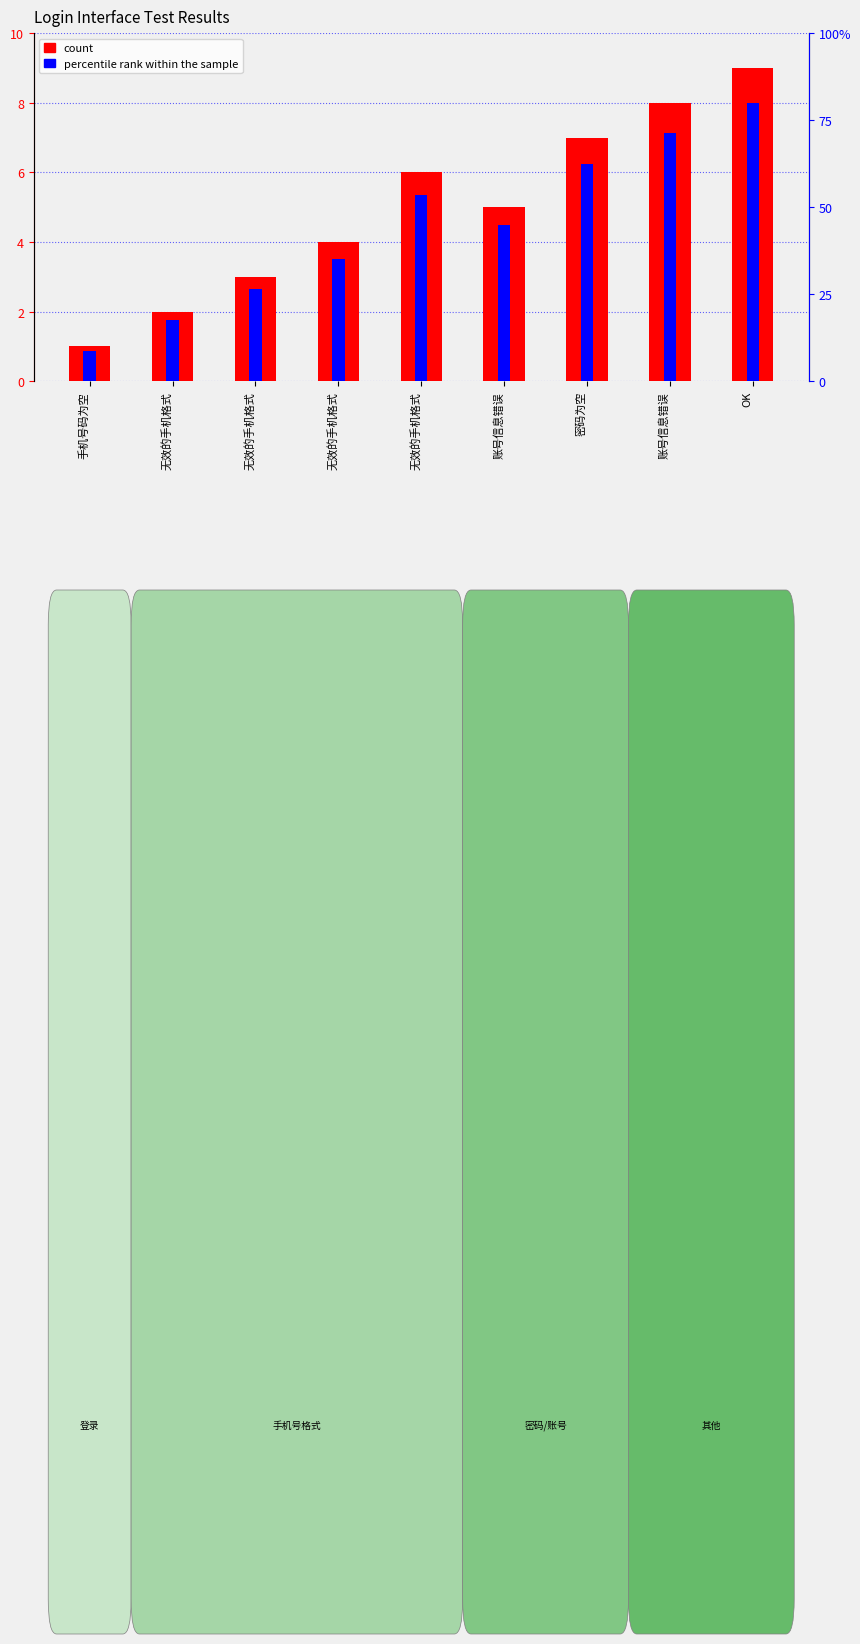

Where is percentile rank within the sample nearest to the value 0?

手机号码为空